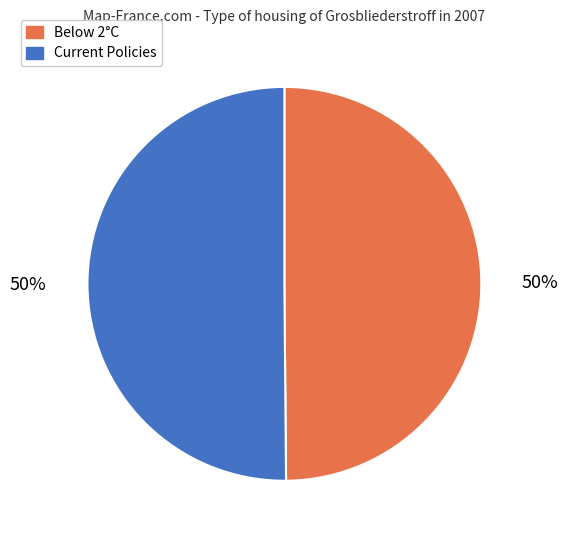

To the nearest percent, what is the average slice percentage?

50%